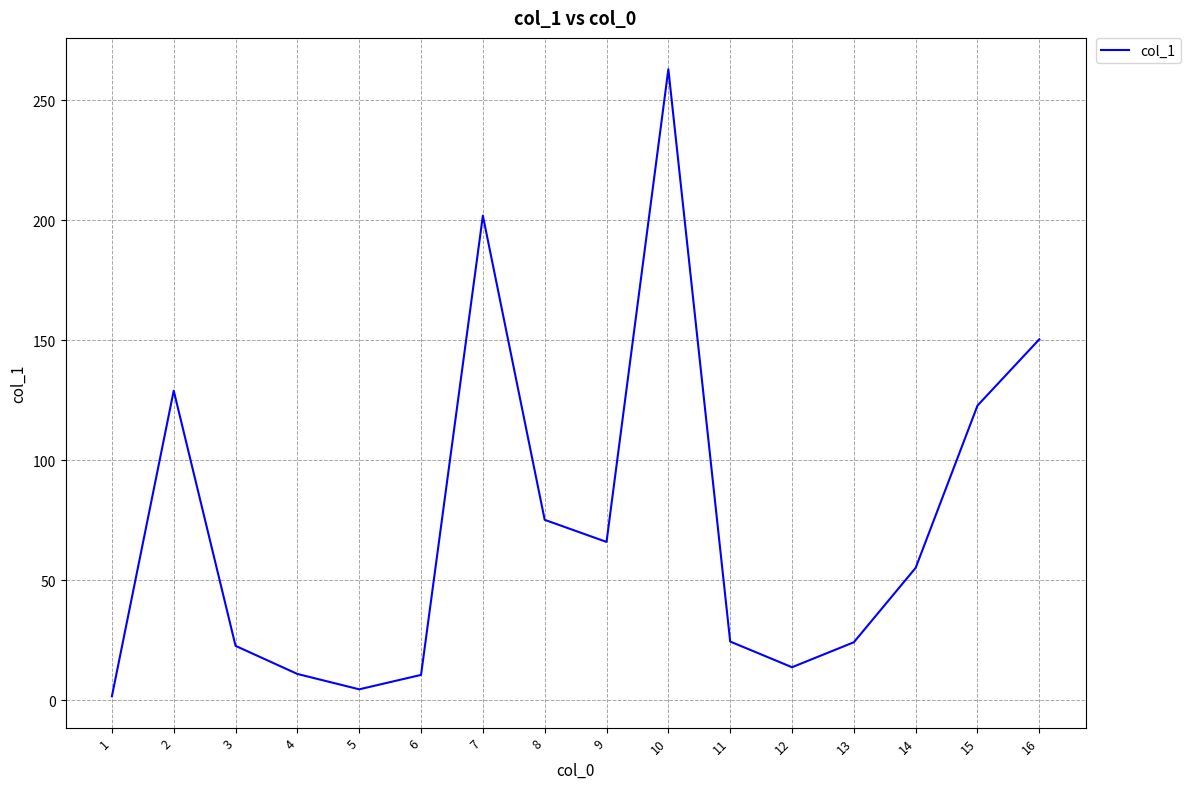

What is the greatest value displayed?

262.9